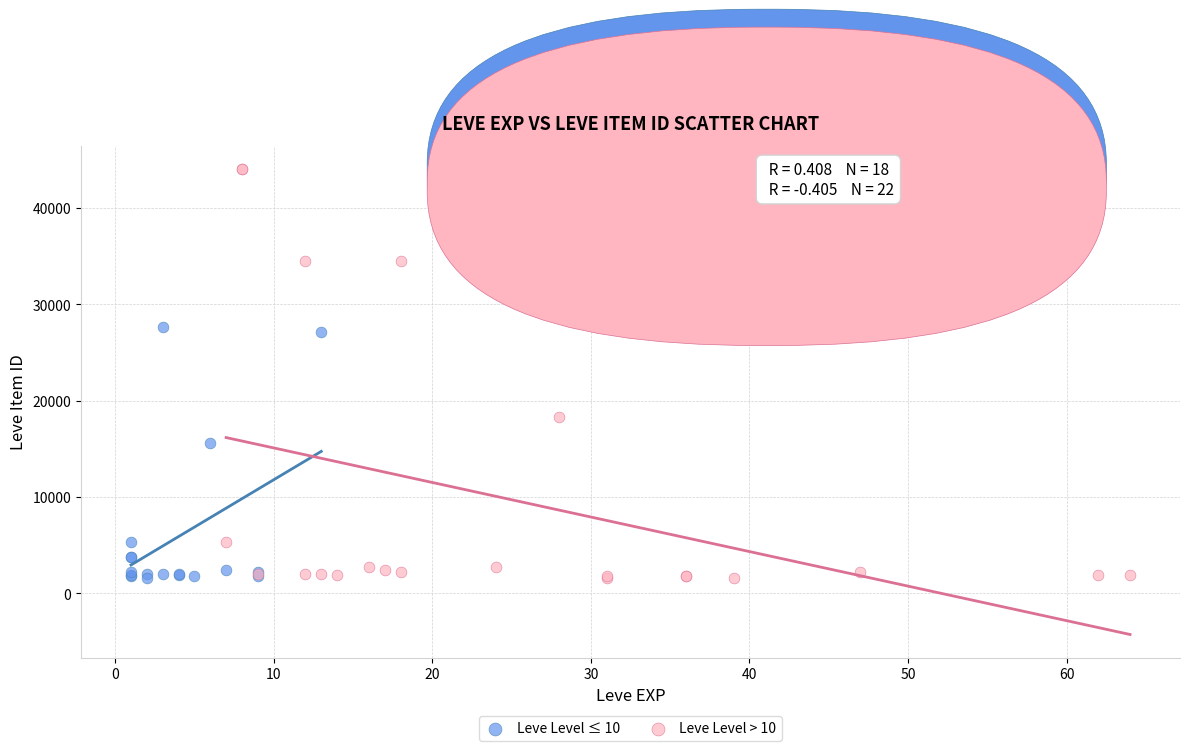

Which series has the largest Y range (max minus min)?

Leve Level > 10